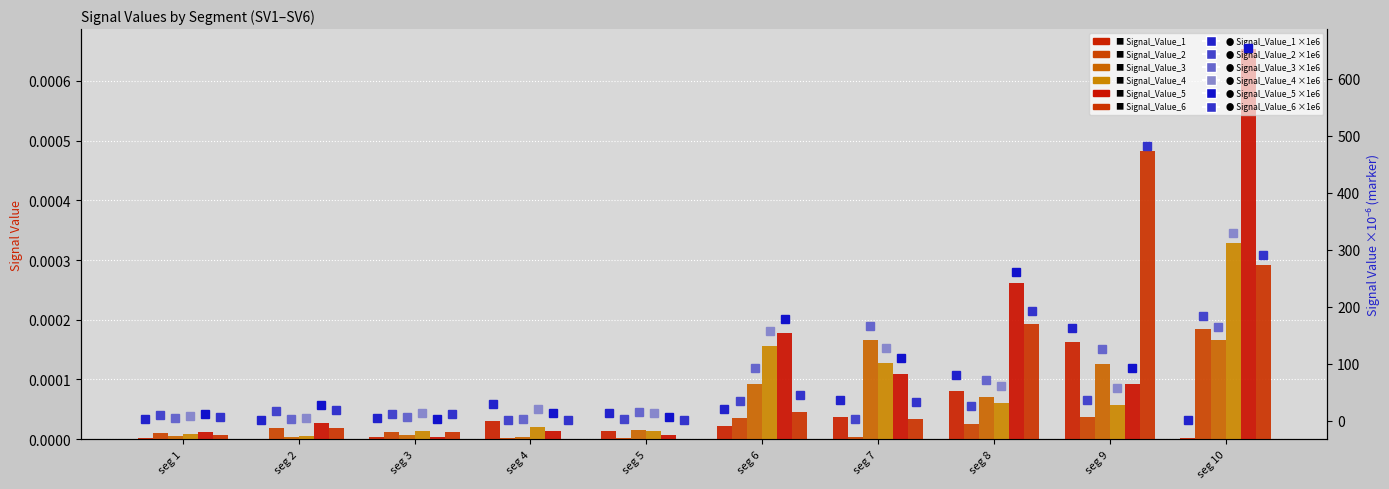

Is it true that Signal_Value_4 equals 13.3 at signal segment 5?

True